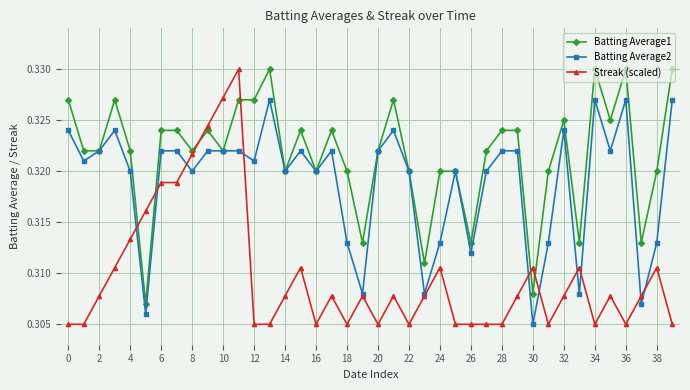

True or false: Batting Average1 has more than 0 interior local peaks.

True